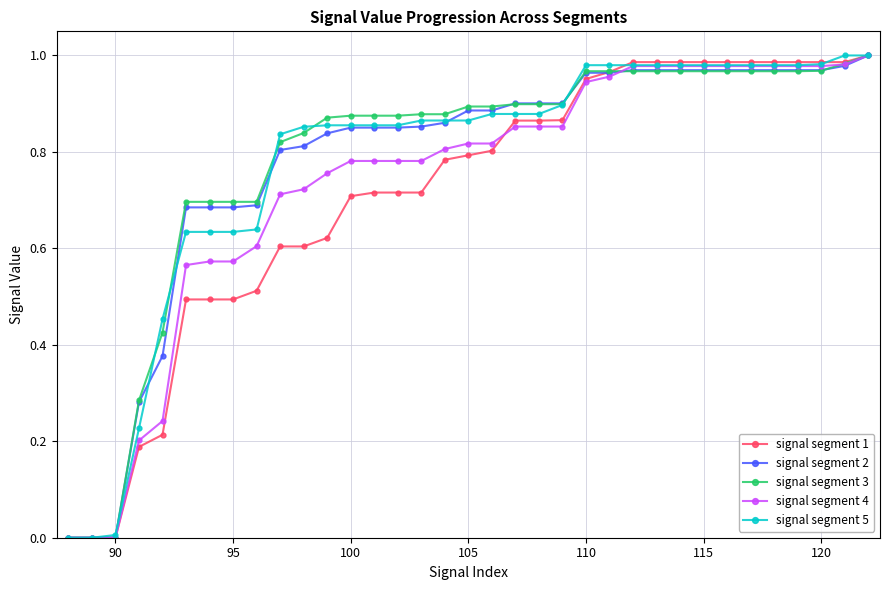

What is the value of the signal segment 1 point at the 32nd from the left?

1.0